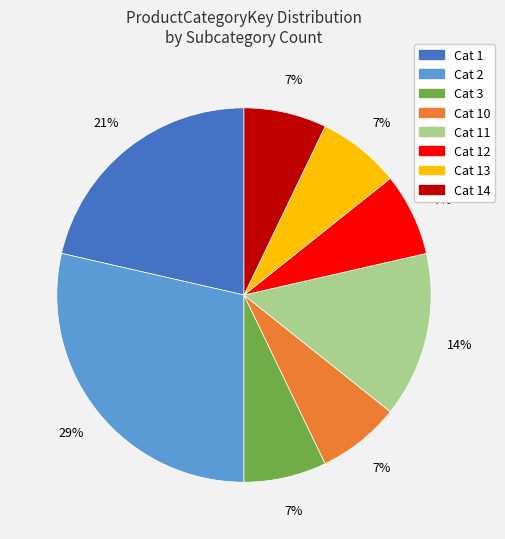

How many segments does this pie chart have?

8